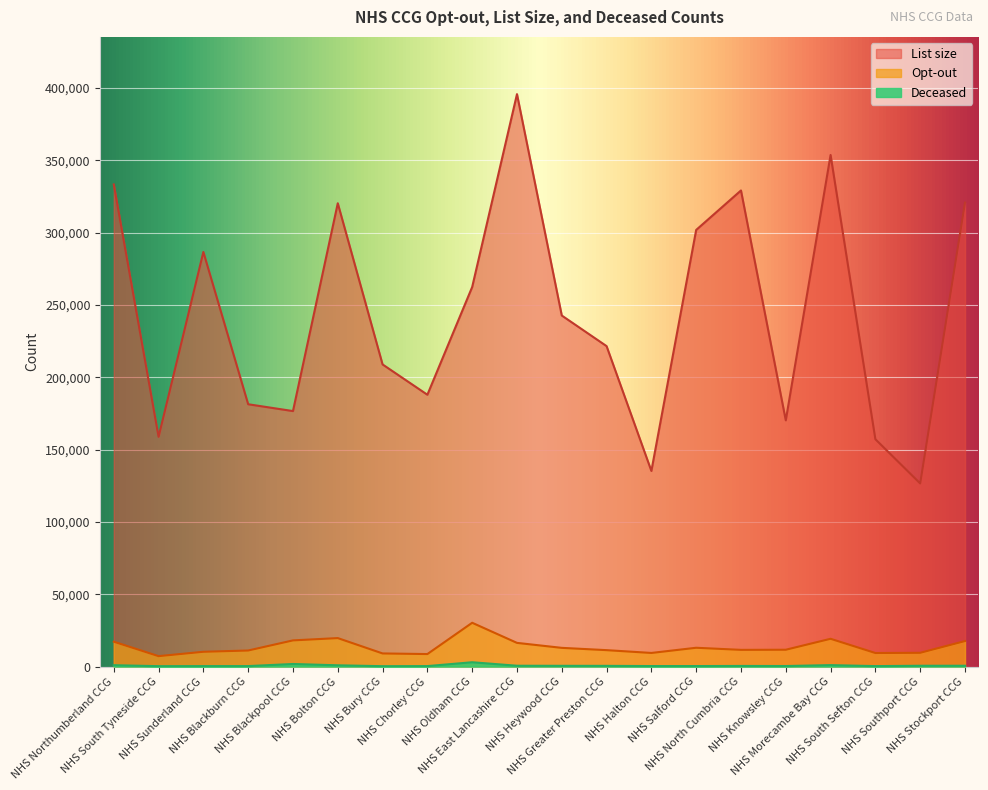

True or false: Opt-out and Deceased intersect in this chart.

False